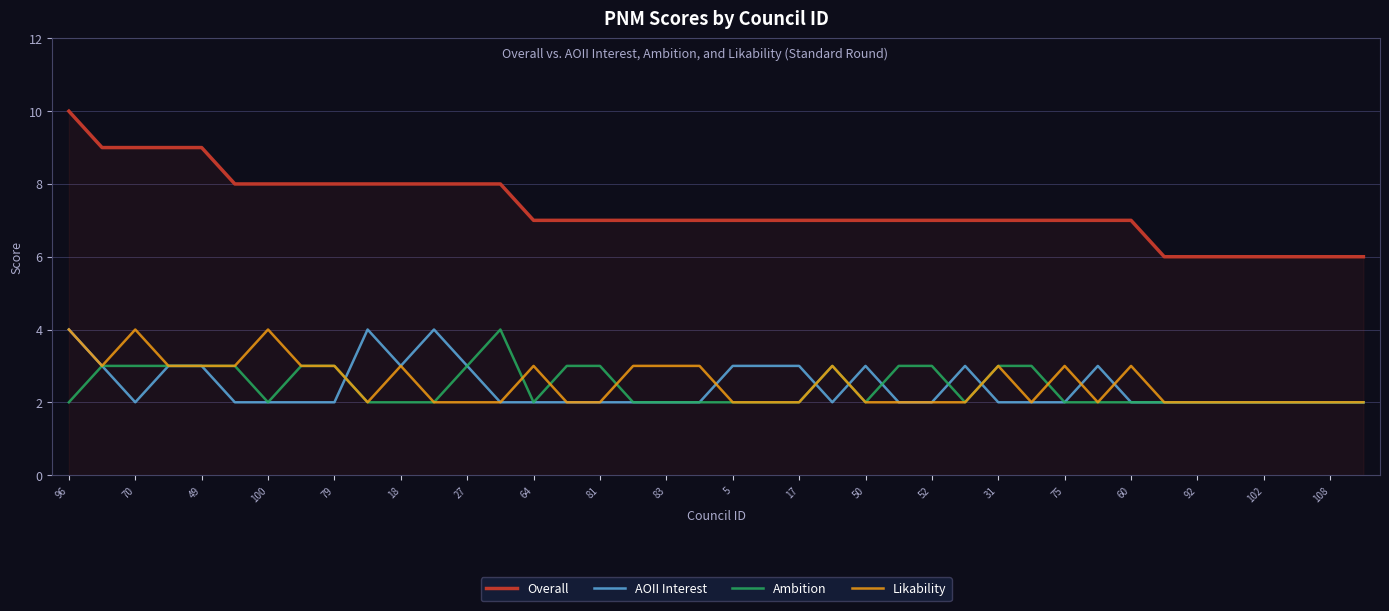

What is the highest value of the Overall series?

10